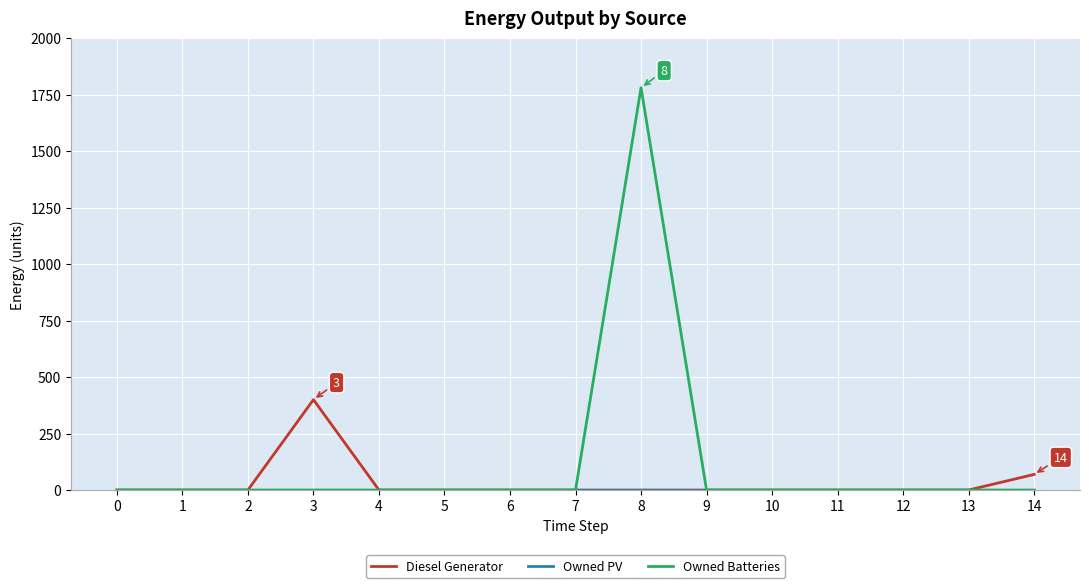

What is the difference between the second highest and minimum values in the Diesel Generator series?

69